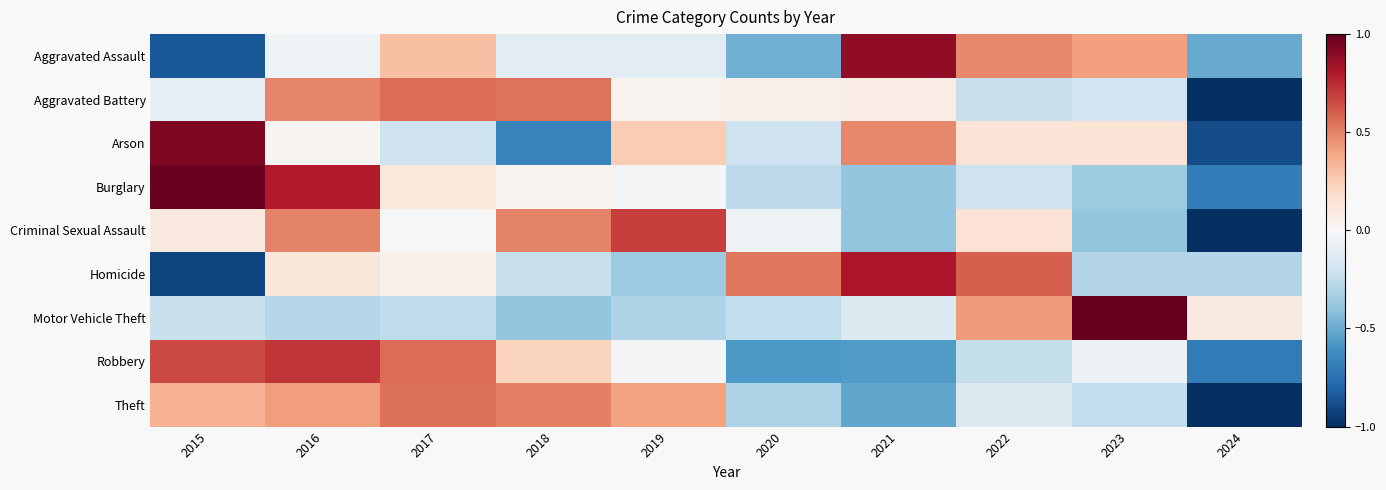

At how many categories does at least one series exceed 0?

10